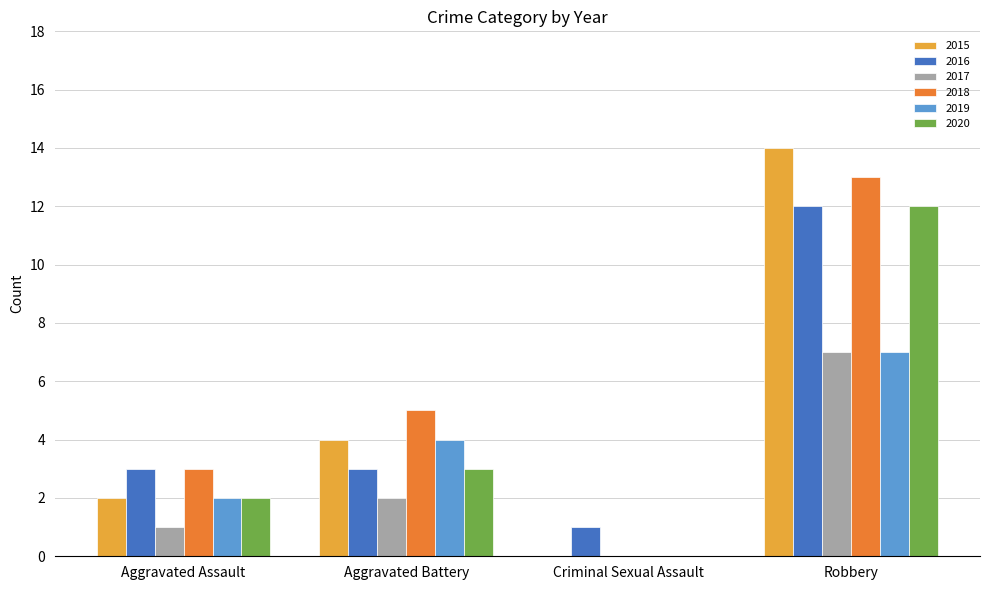

How many positive values does the 2015 series have?

3